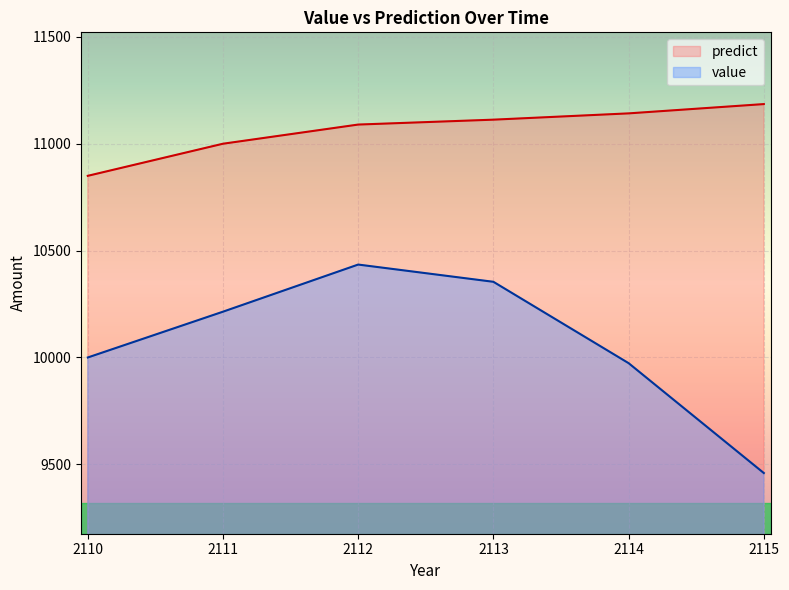

What is the average value of the predict series?

11062.9